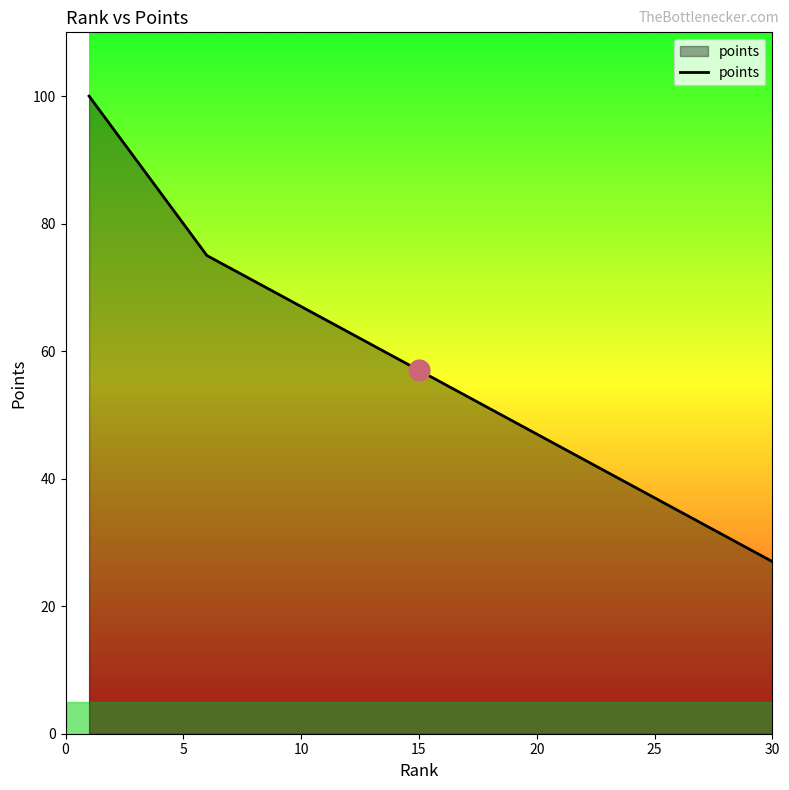

What is the smallest value displayed?

27